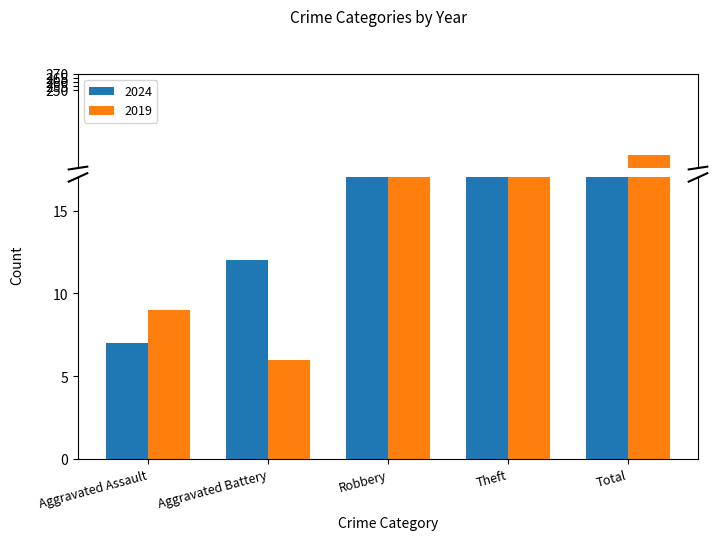

How many values in the 2024 series are below 24?

2